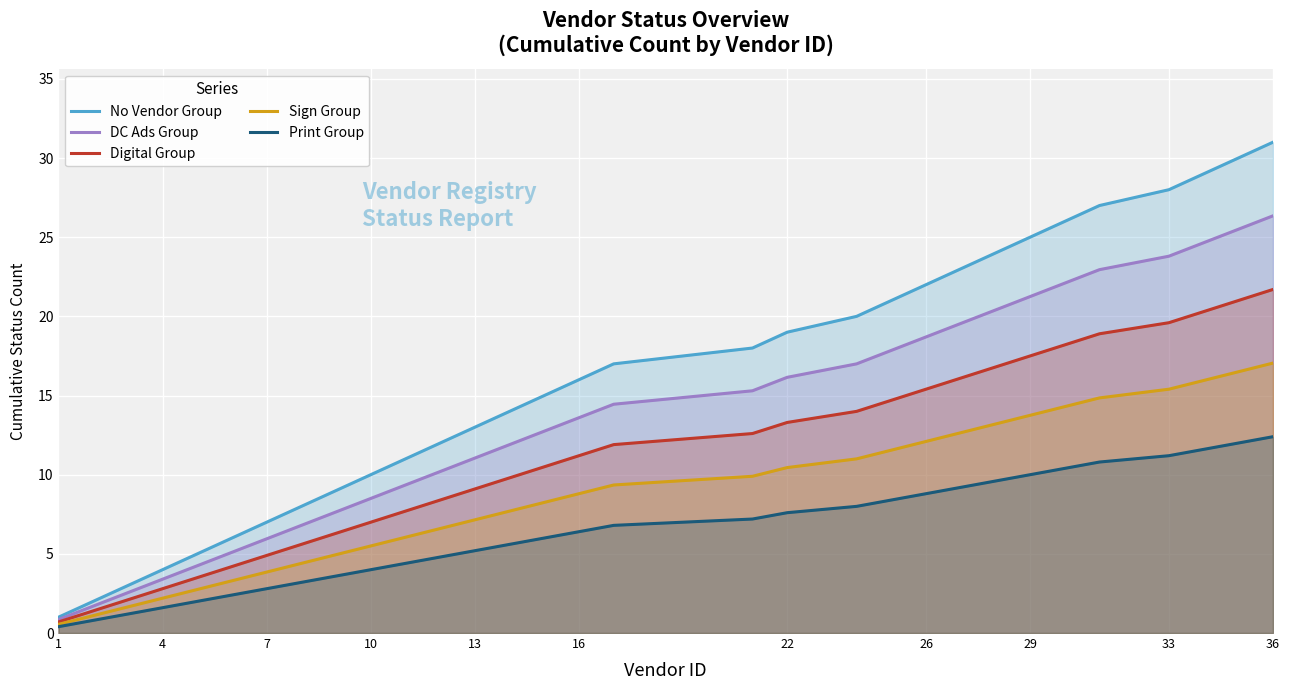

At which category is the sum across all series the highest?

36